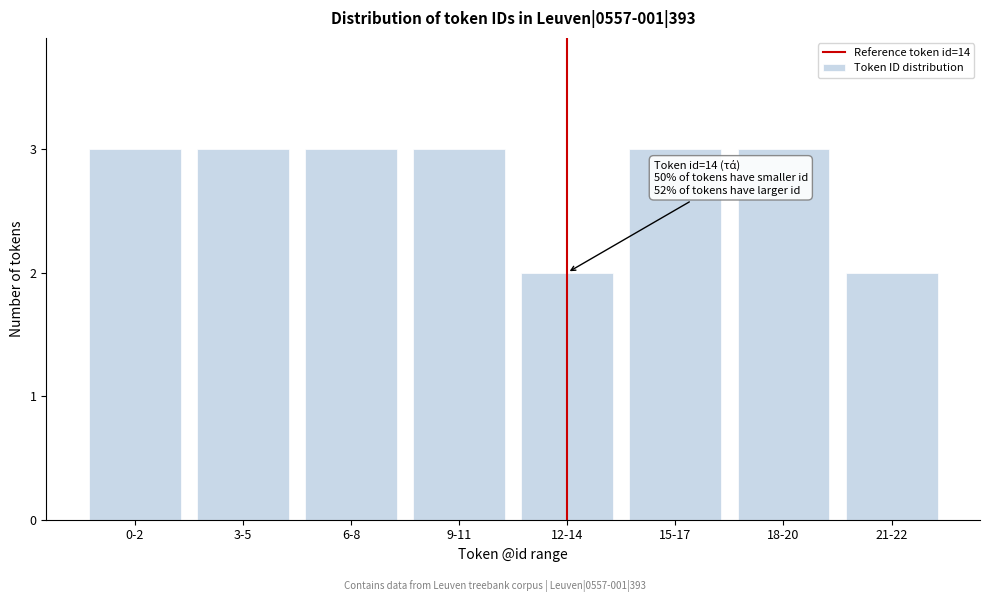

Reading right to left, list all the values displayed in this chart.

21-22=2	18-20=3	15-17=3	12-14=2	9-11=3	6-8=3	3-5=3	0-2=3